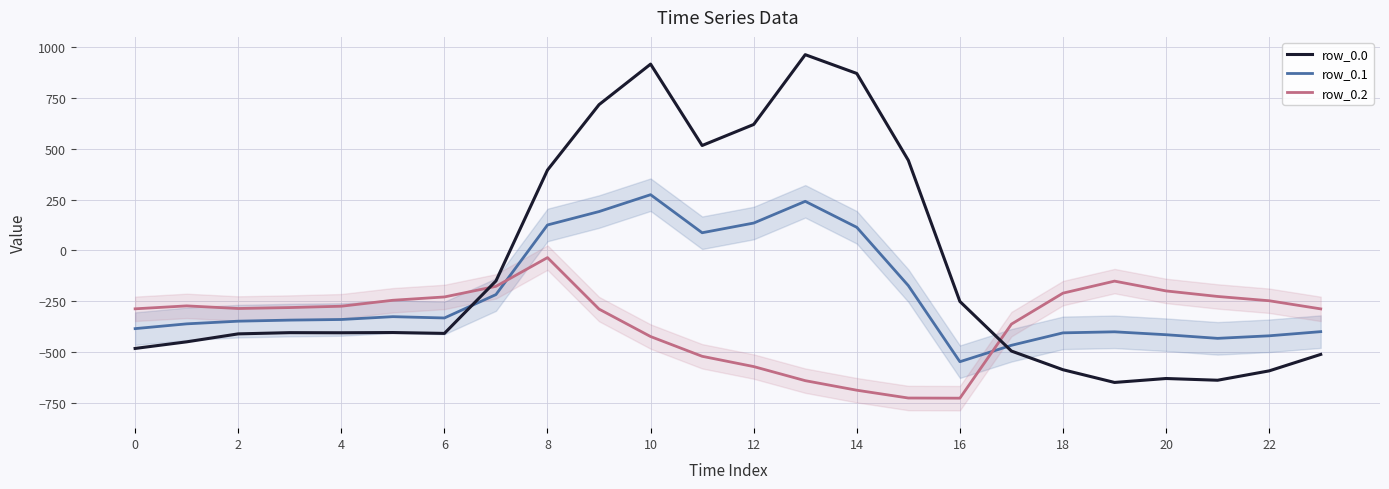

List the series in order of their overall mean, highest first.

row_0.0, row_0.1, row_0.2